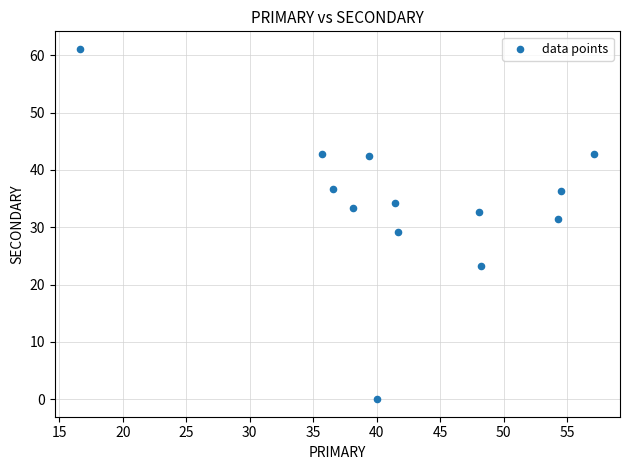

What is the range of X values (max minus min)?

40.5